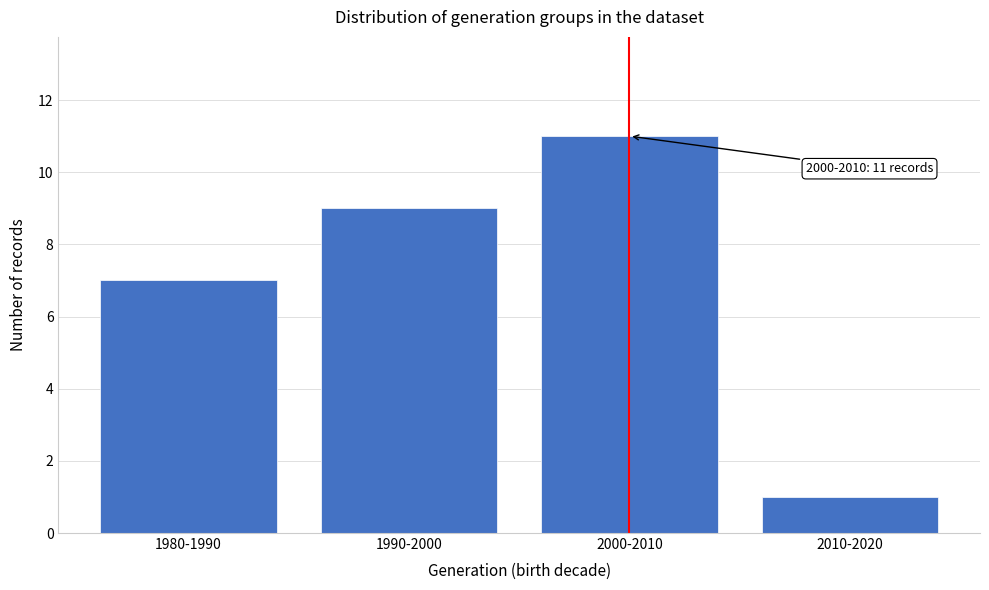

Reading left to right, what are all the values shown in this chart?

1980-1990=7	1990-2000=9	2000-2010=11	2010-2020=1